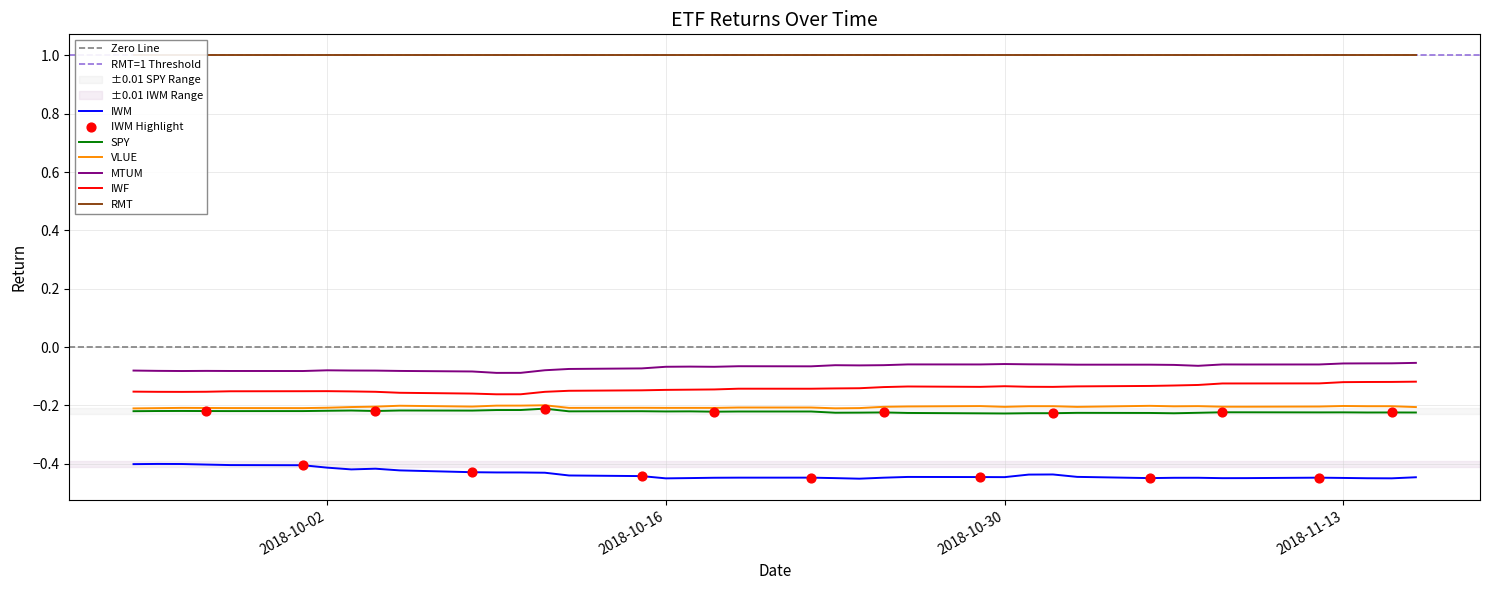

True or false: VLUE and MTUM intersect in this chart.

False